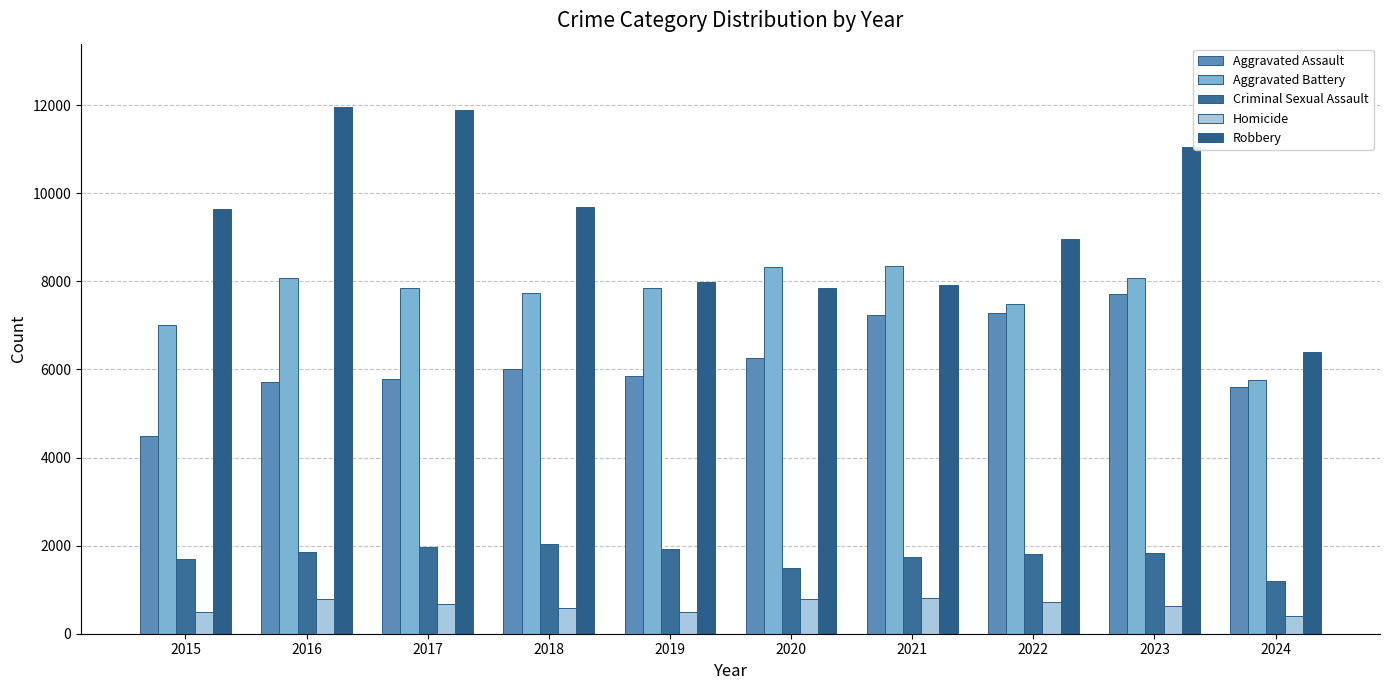

At which label is Robbery closest to 9174?

2022